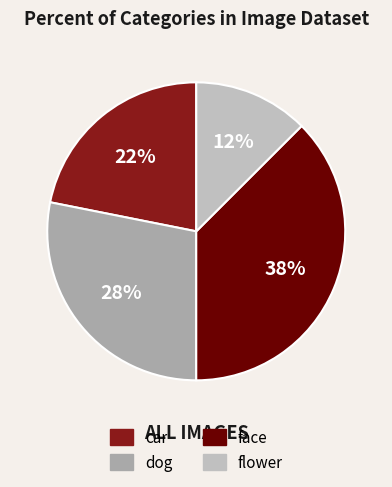

Combined, do car and flower account for over 50%?

No